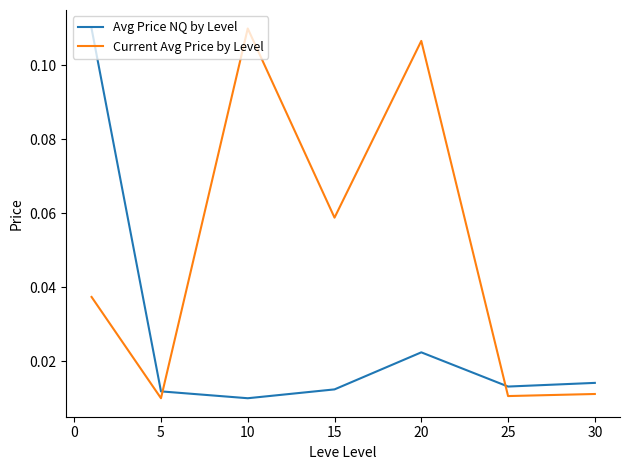

List the series in order of their overall mean, highest first.

Current Avg Price by Level, Avg Price NQ by Level